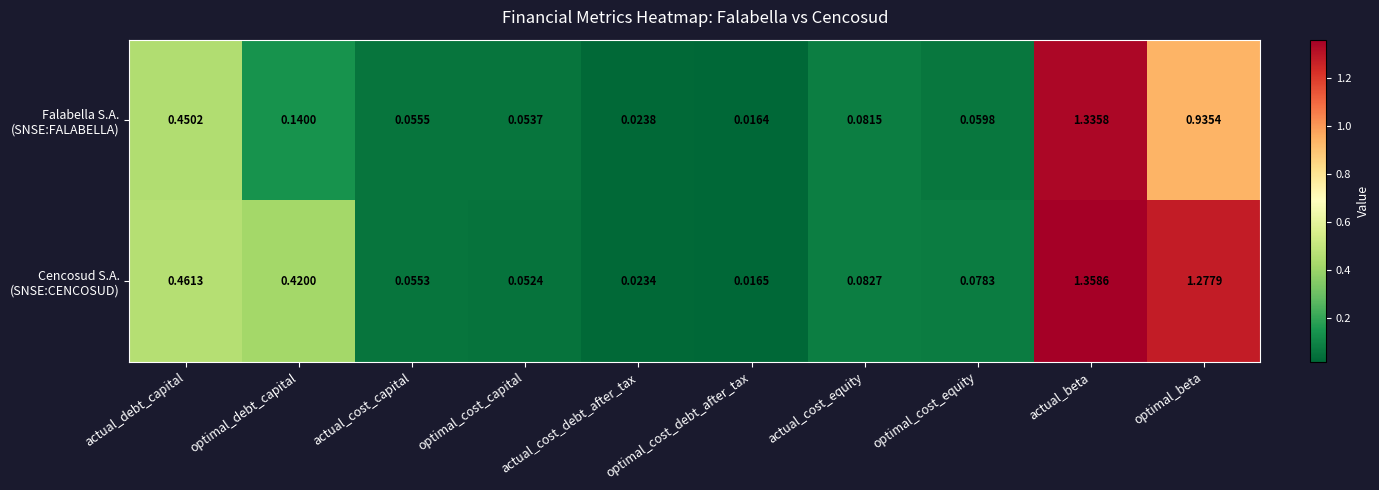

At which category does the chart reach its peak across all series?

actual_beta